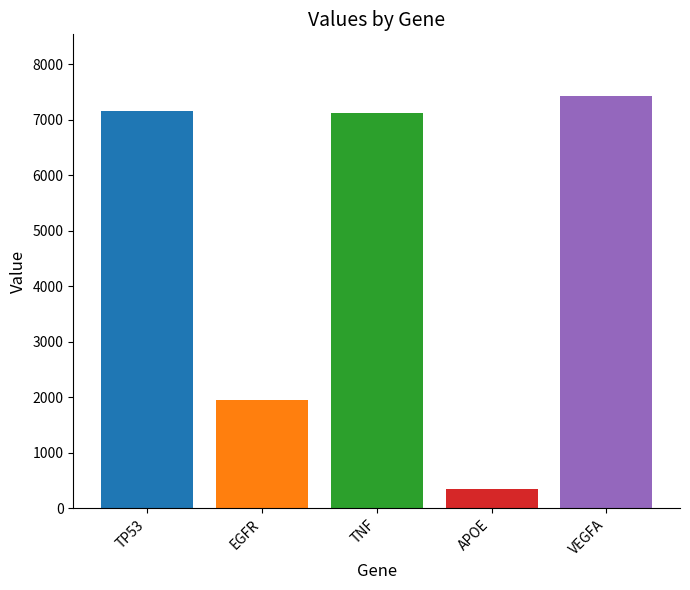

What is the average value?

4801